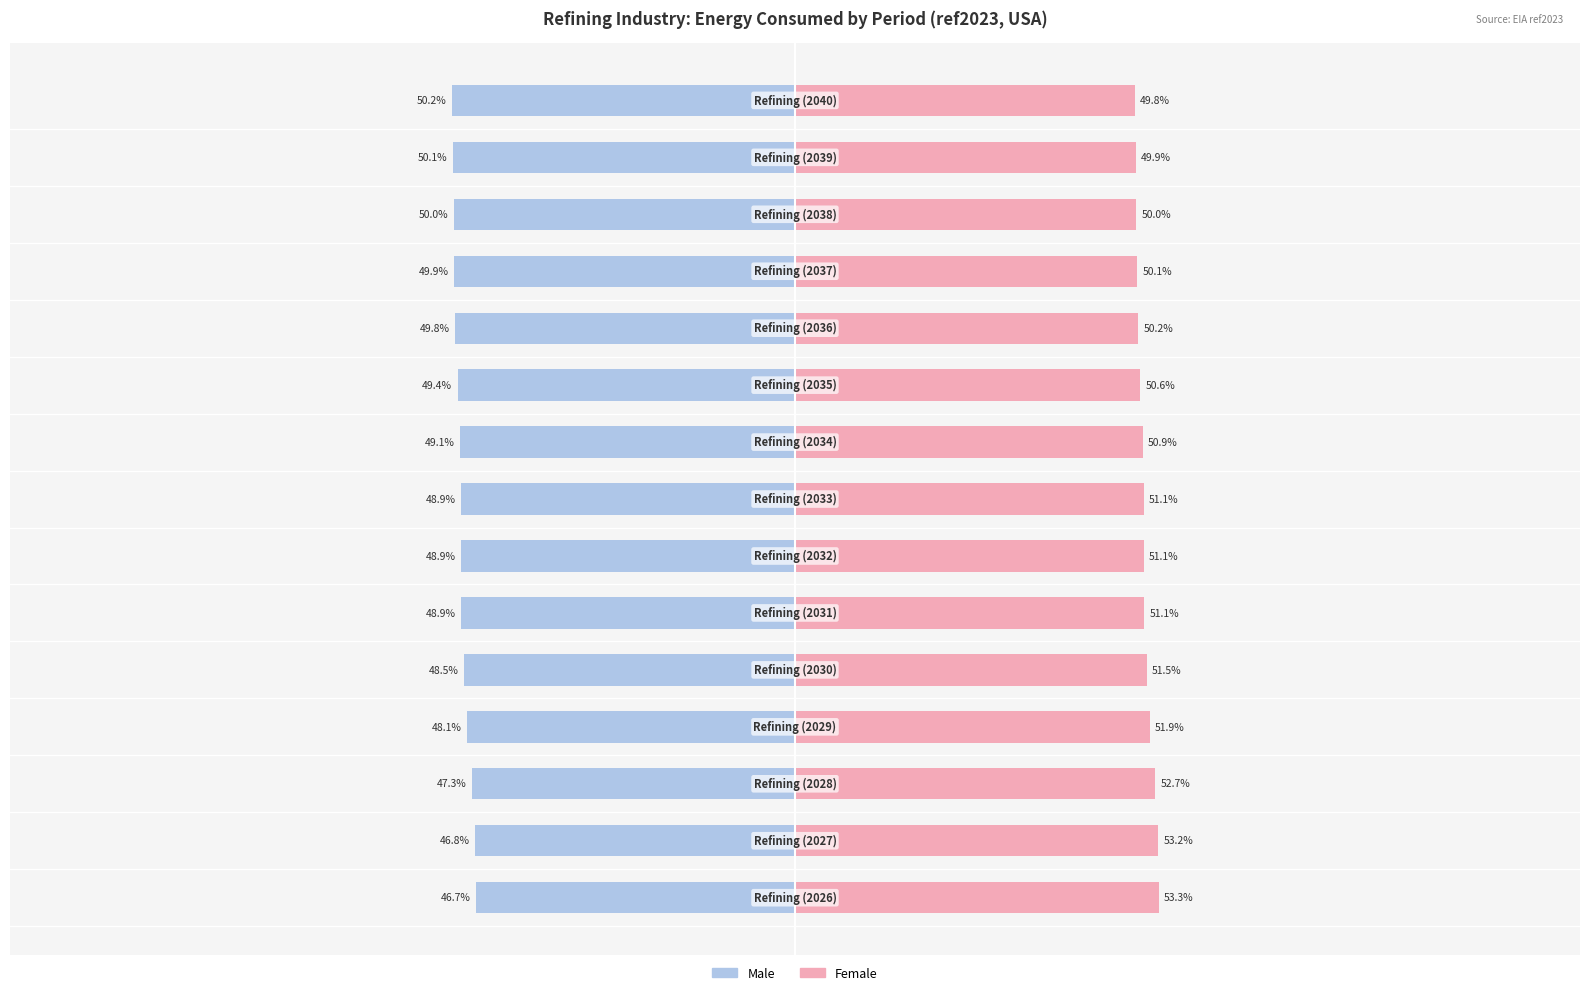

Which has a higher value, 9 or 11?

9